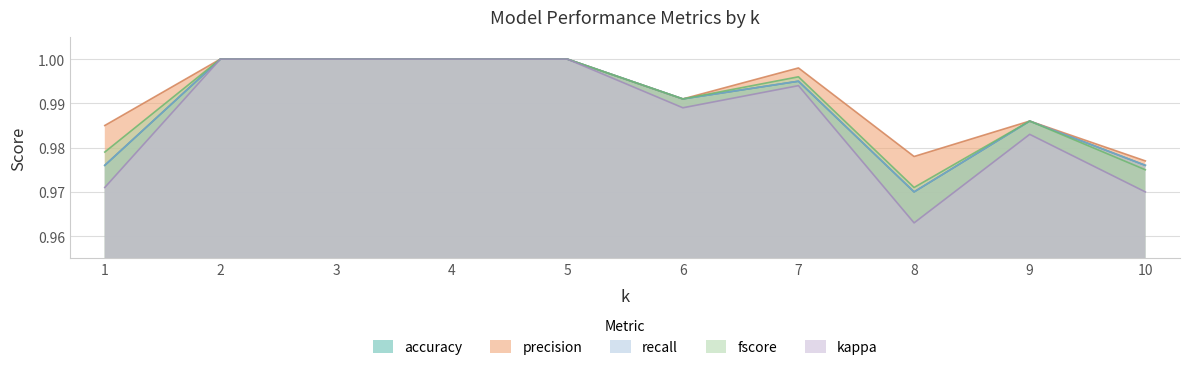

What is the approximate value of recall at 10?

1.0